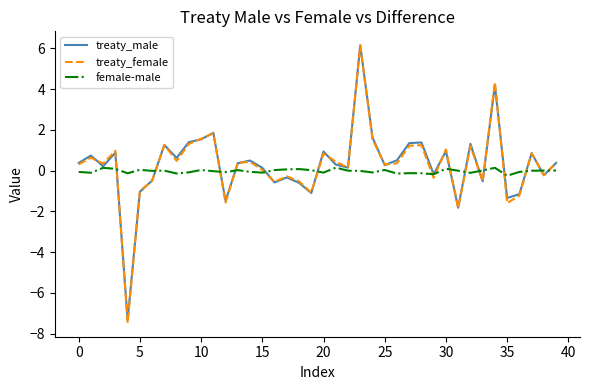

Which series has the largest range (max minus min)?

treaty_female